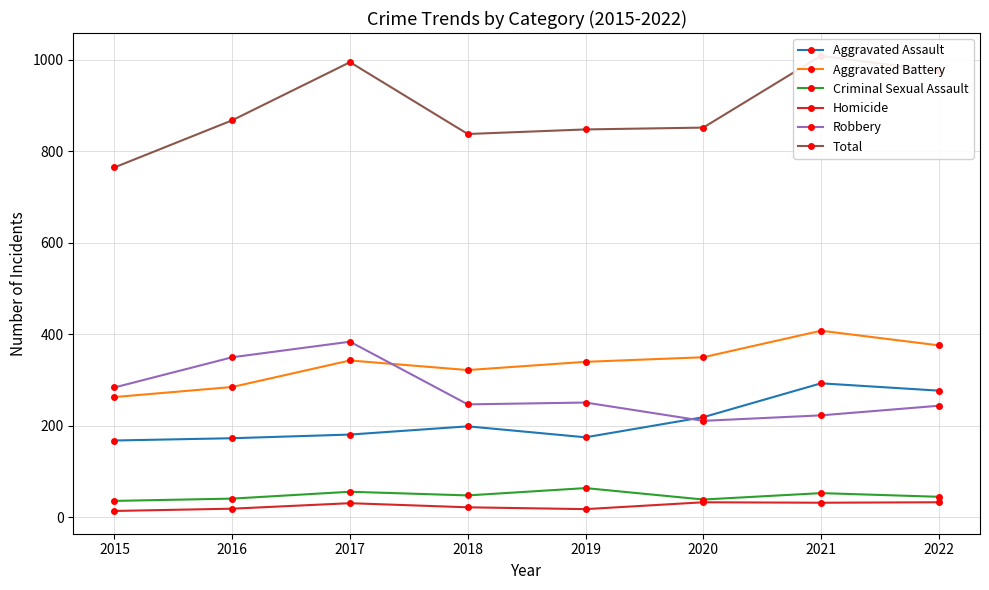

How many lines are shown in the chart?

6